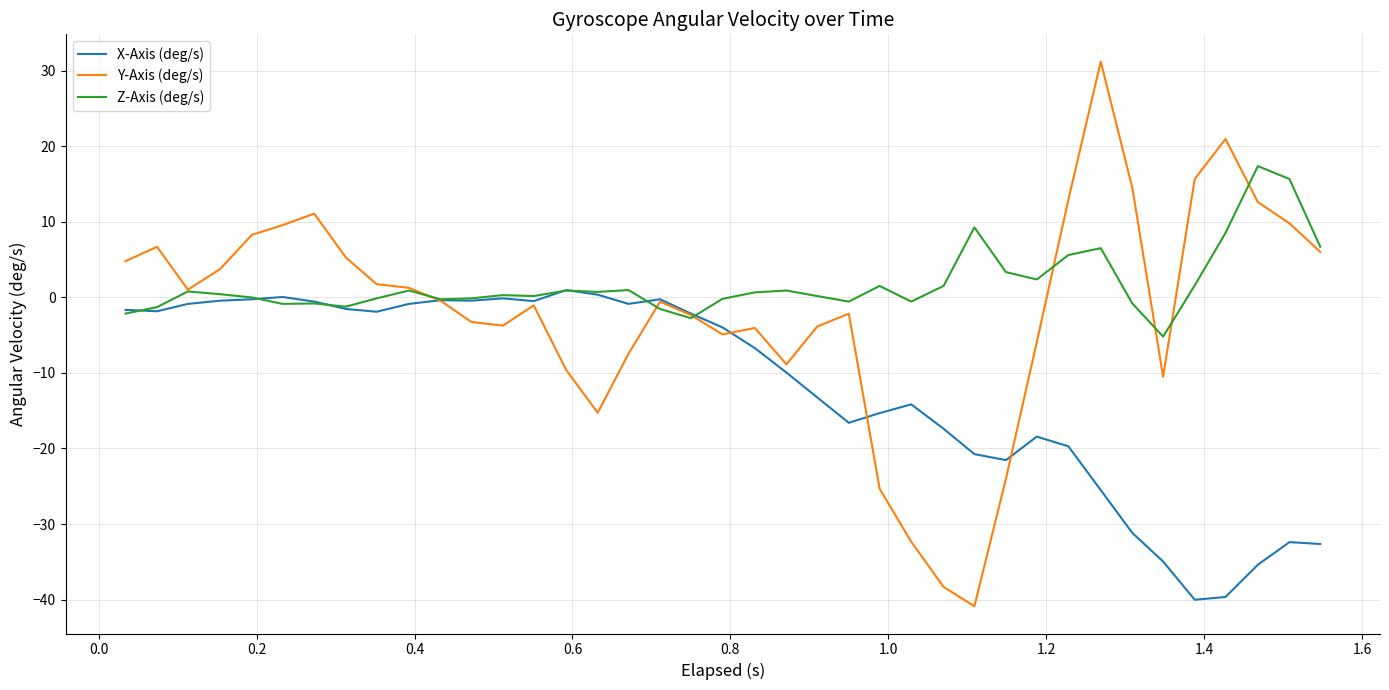

Which series has the widest spread of values?

Y-Axis (deg/s)